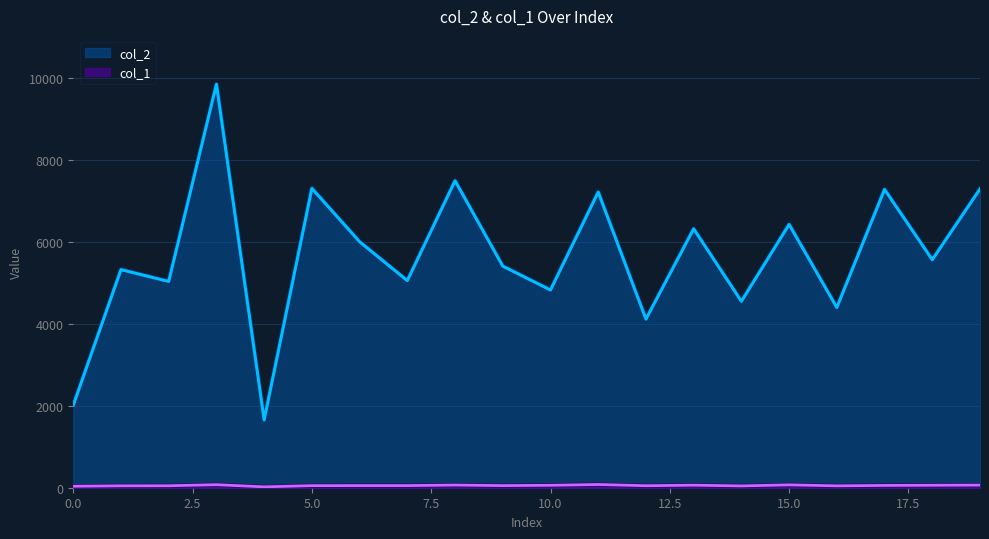

Between 11 and 6, which is larger?

11